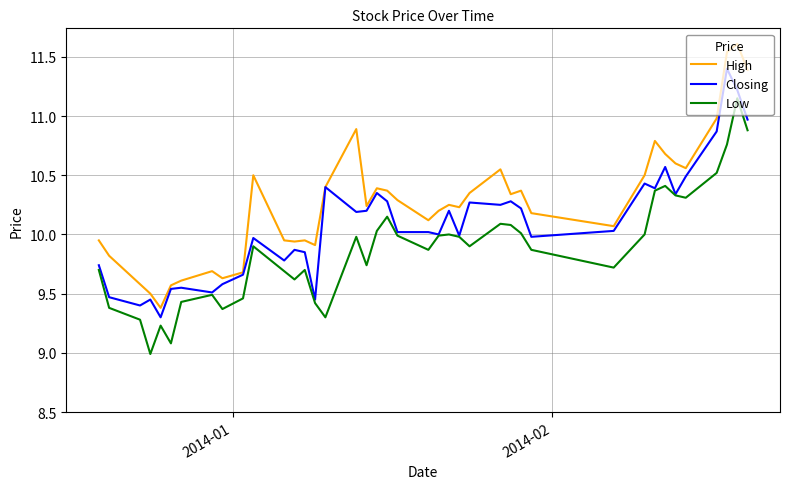

List the series in order of their peak value, lowest first.

Low, Closing, High